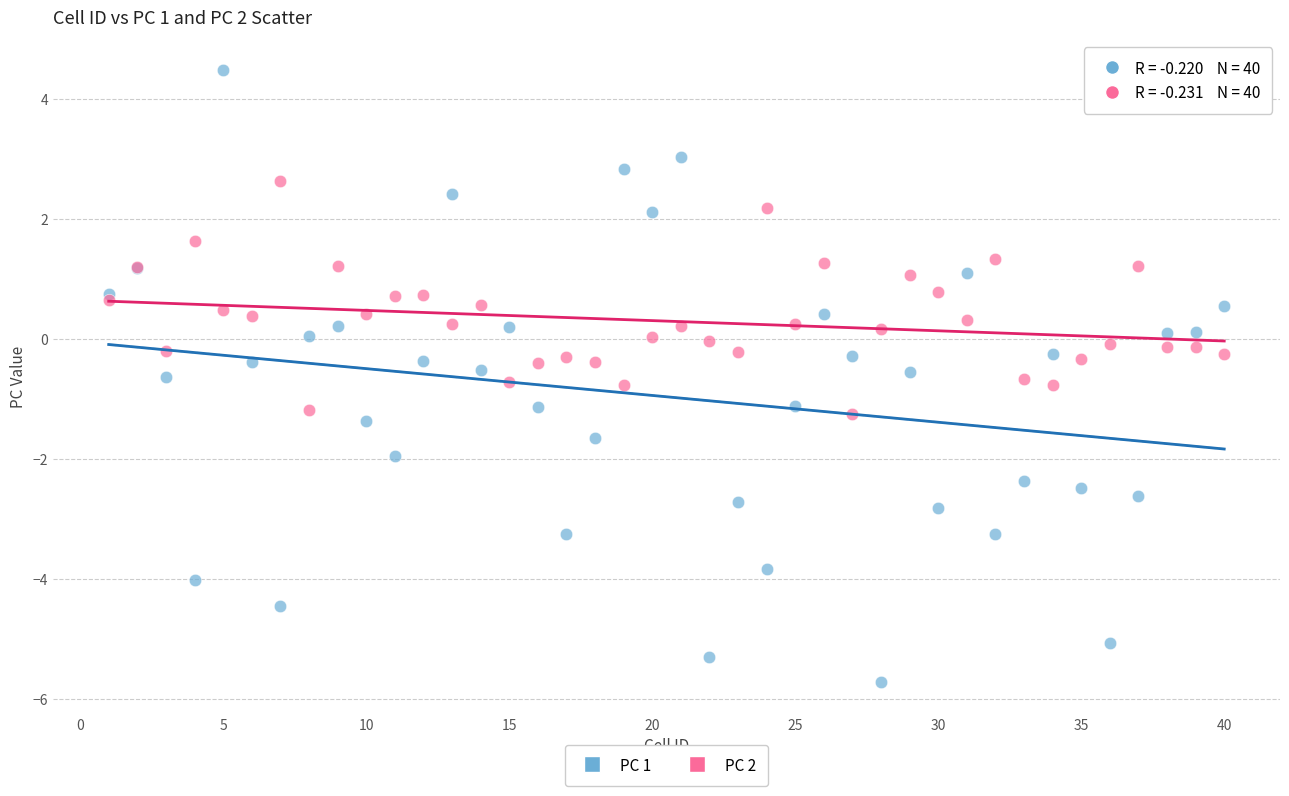

Which series has the largest Y range (max minus min)?

PC 1